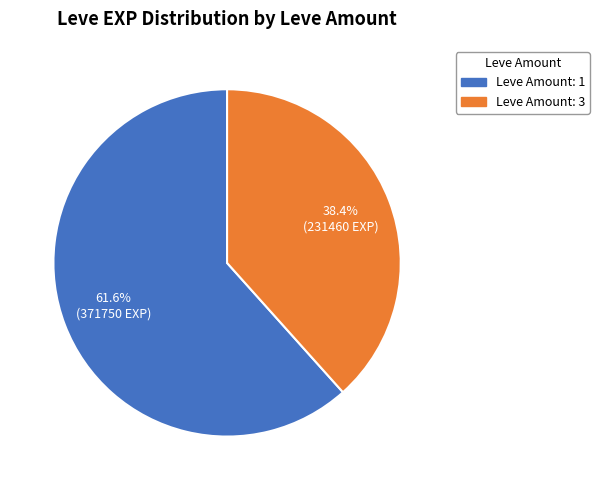

Do Leve Amount: 3 and Leve Amount: 1 together represent more than half of the pie?

Yes